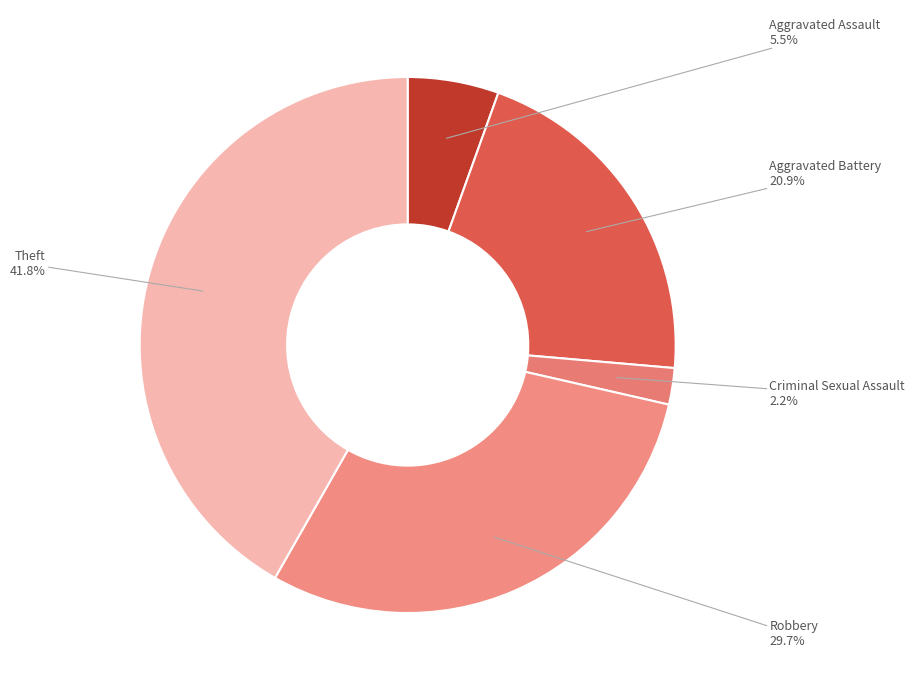

How many slices are in this pie chart?

5